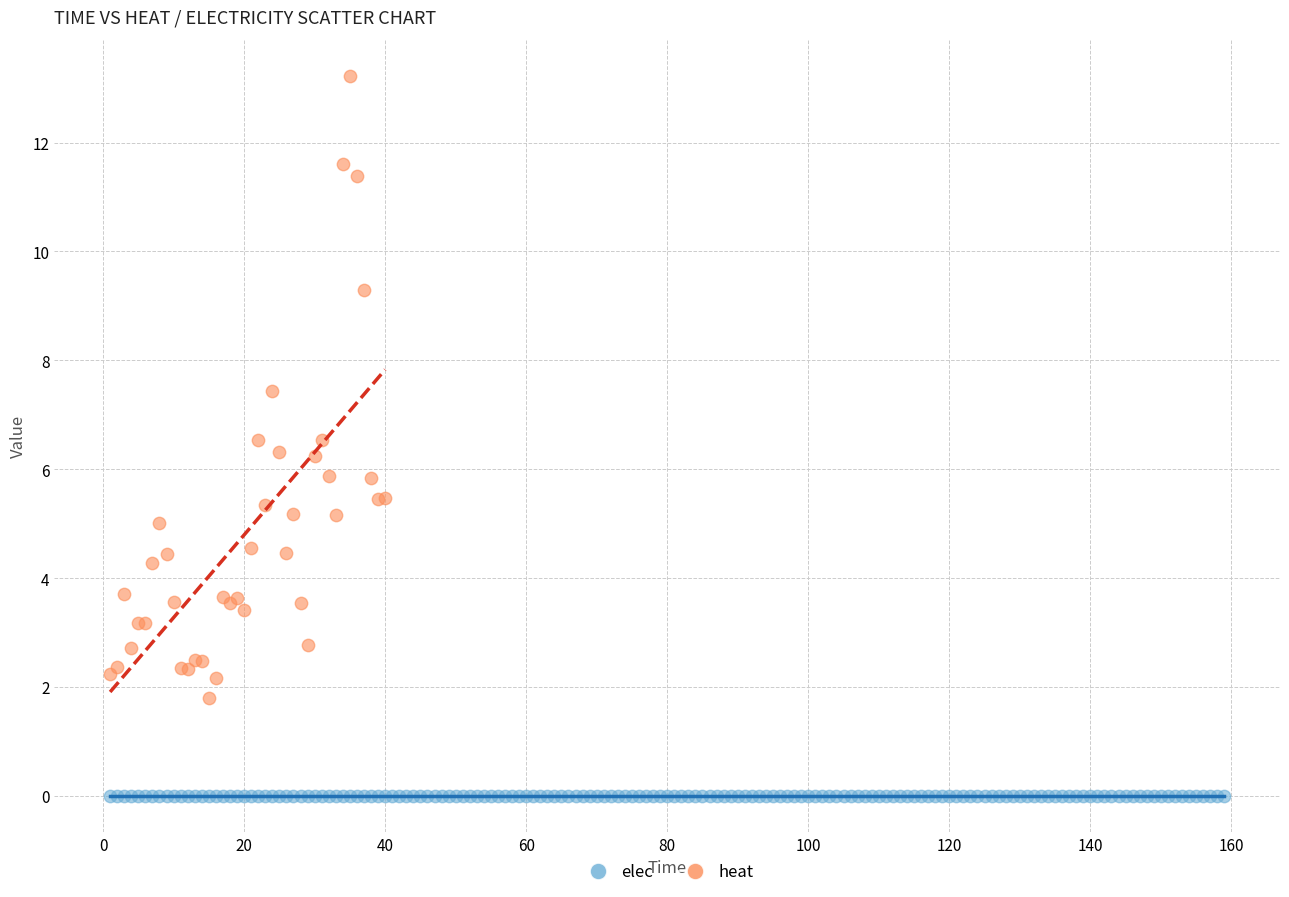

Which series contains the highest Y value?

heat